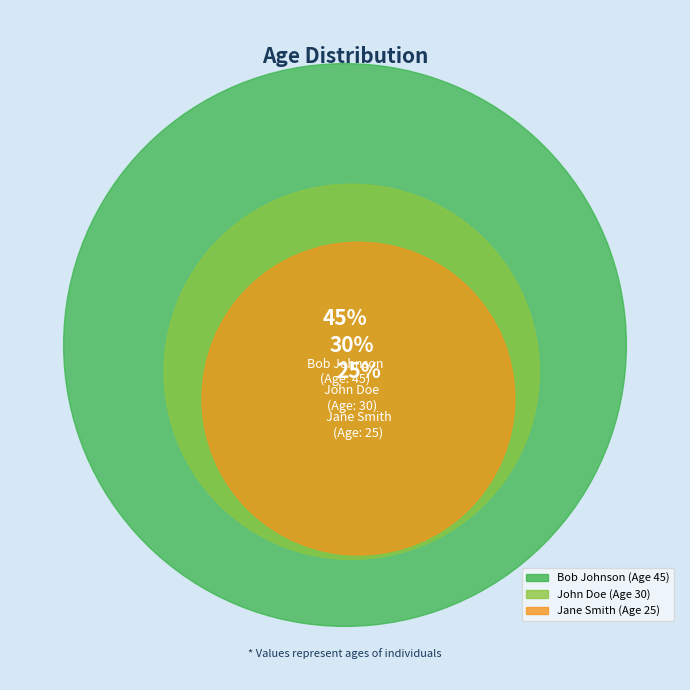

Combined, do Jane Smith and Bob Johnson account for over 50%?

Yes